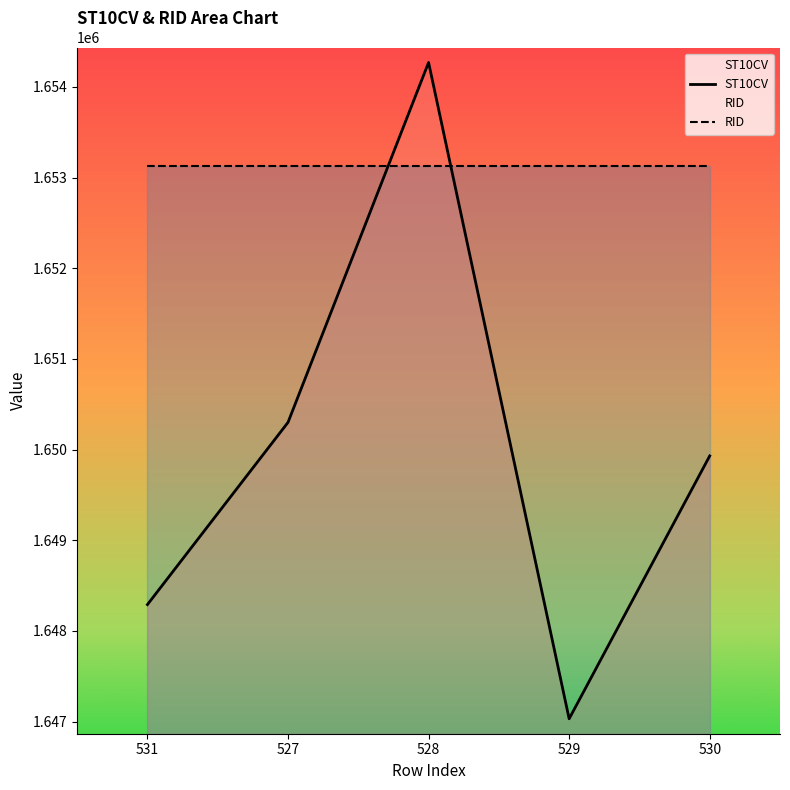

Rank the series at 531 from lowest to highest value.

ST10CV, RID